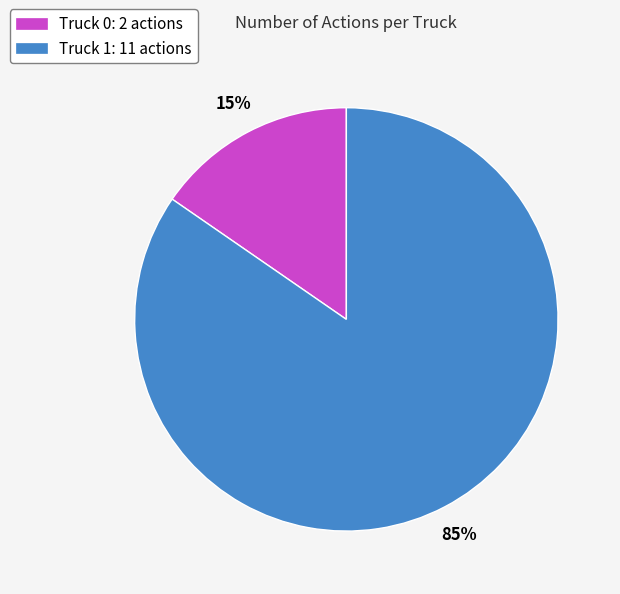

Do Truck 0: 2 actions and Truck 1: 11 actions together represent more than half of the pie?

Yes